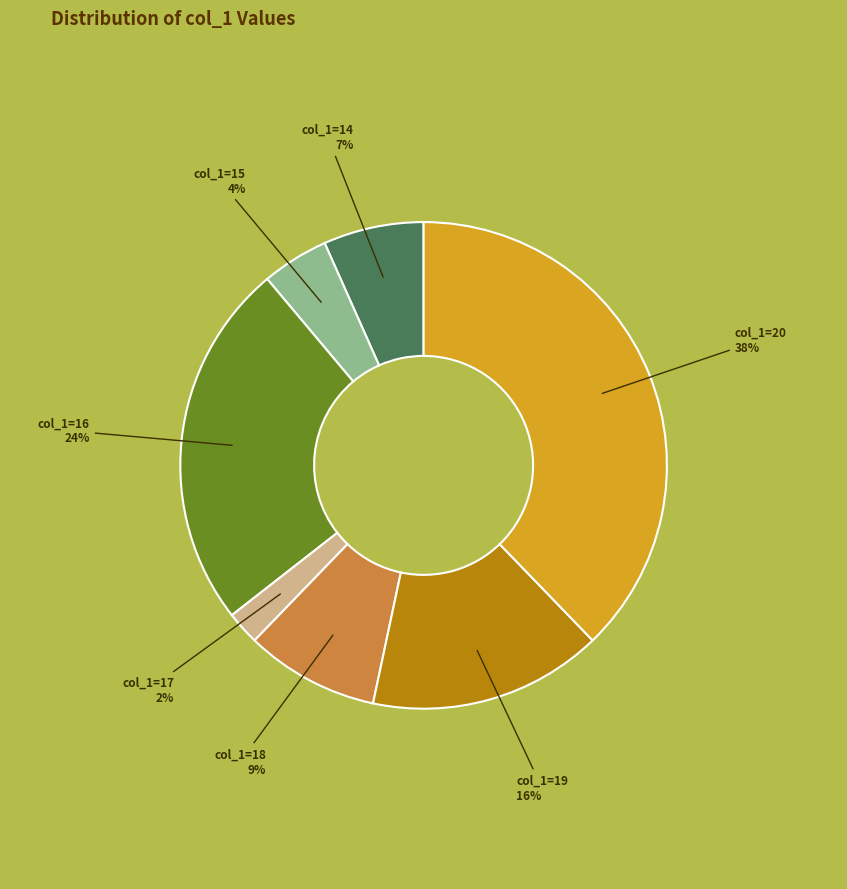

To the nearest percent, what is the difference between the largest and smallest slice percentages?

36%